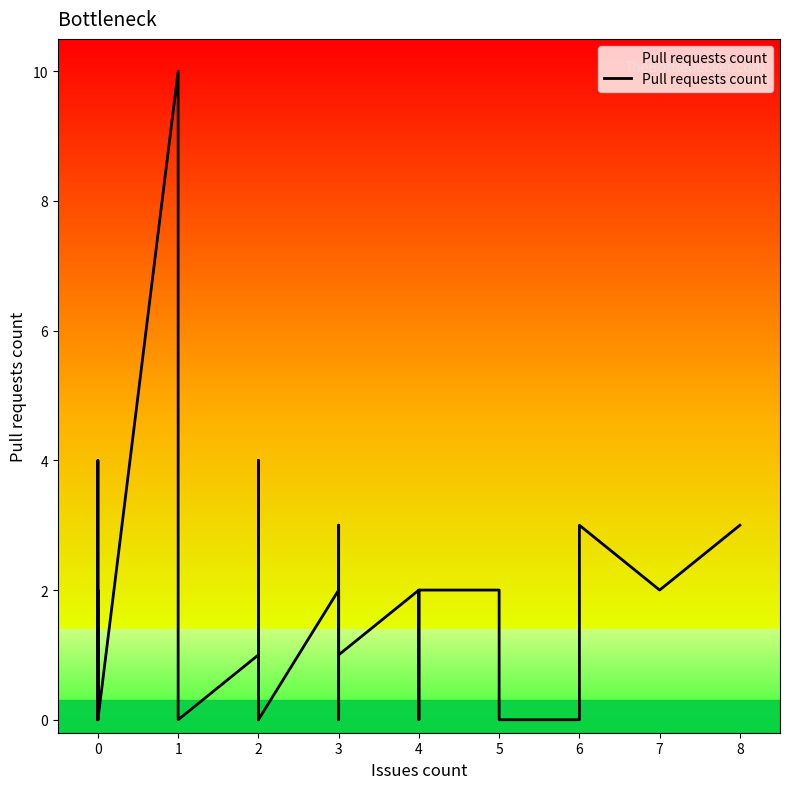

The value at 2 is 0. True or false?

True